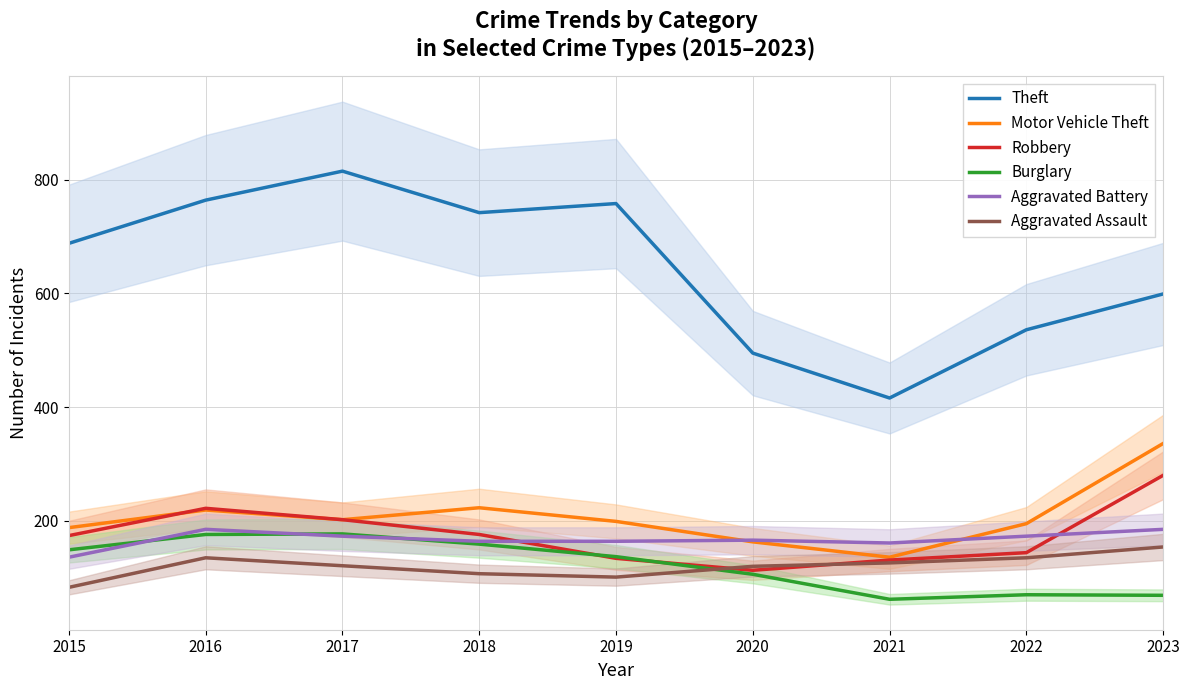

In Burglary, how many points are lower than both neighbors (excluding endpoints)?

1